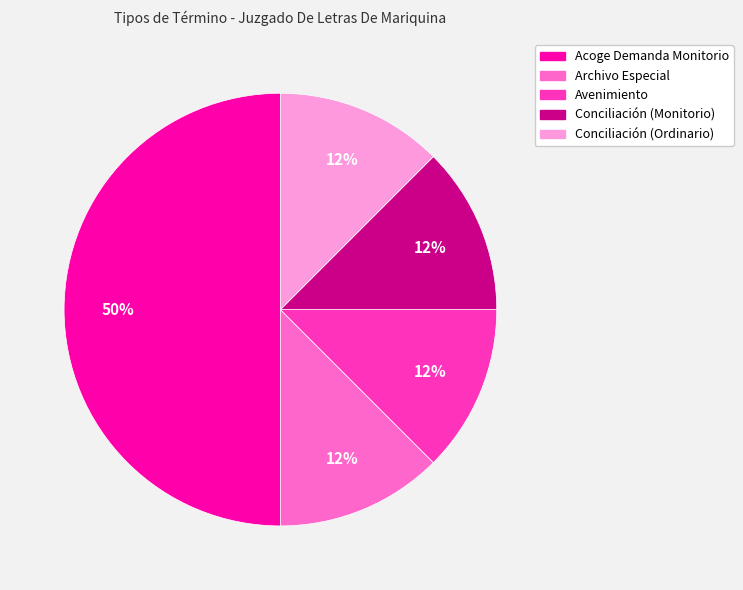

The Archivo Especial slice represents 25% of the pie. True or false?

False